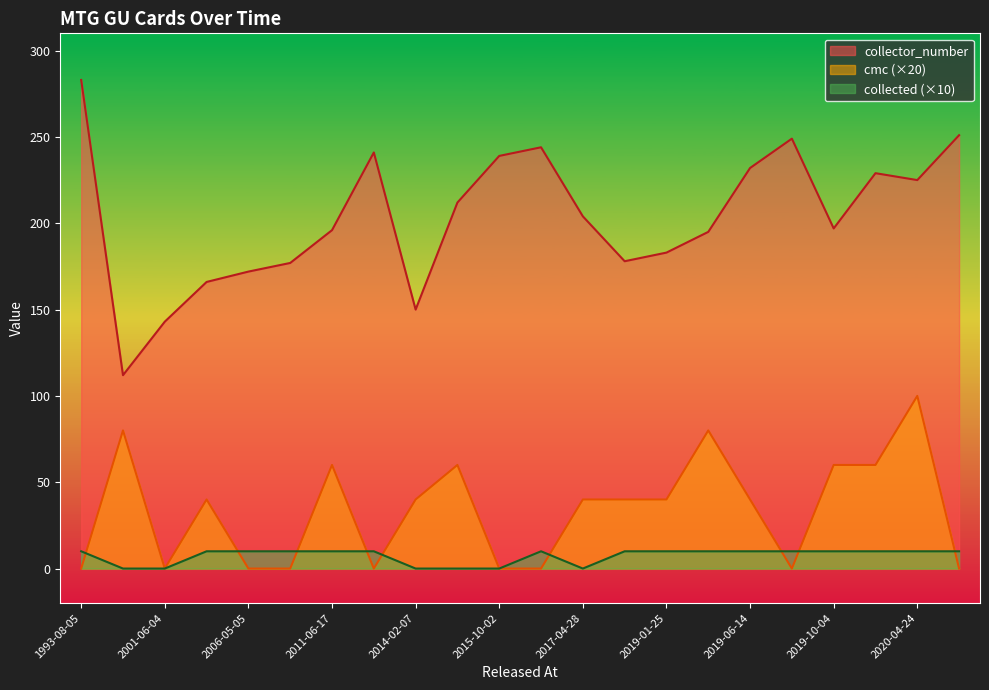

Where is collected nearest to the value 5?

1993-08-05